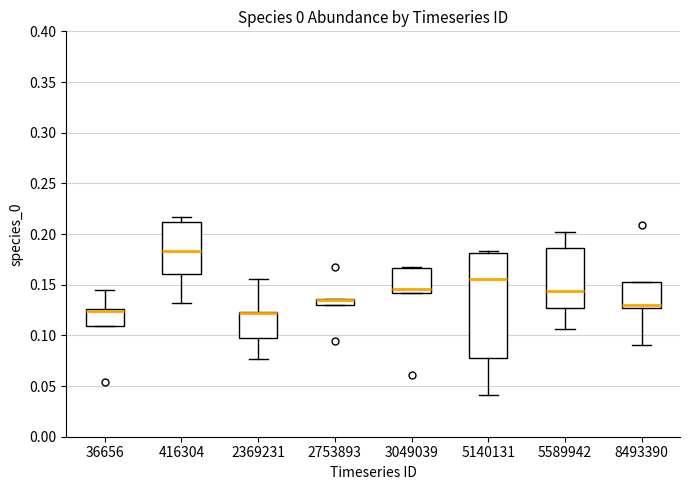

Comparing the boxes themselves (not the whiskers), which one is the tallest?

5140131